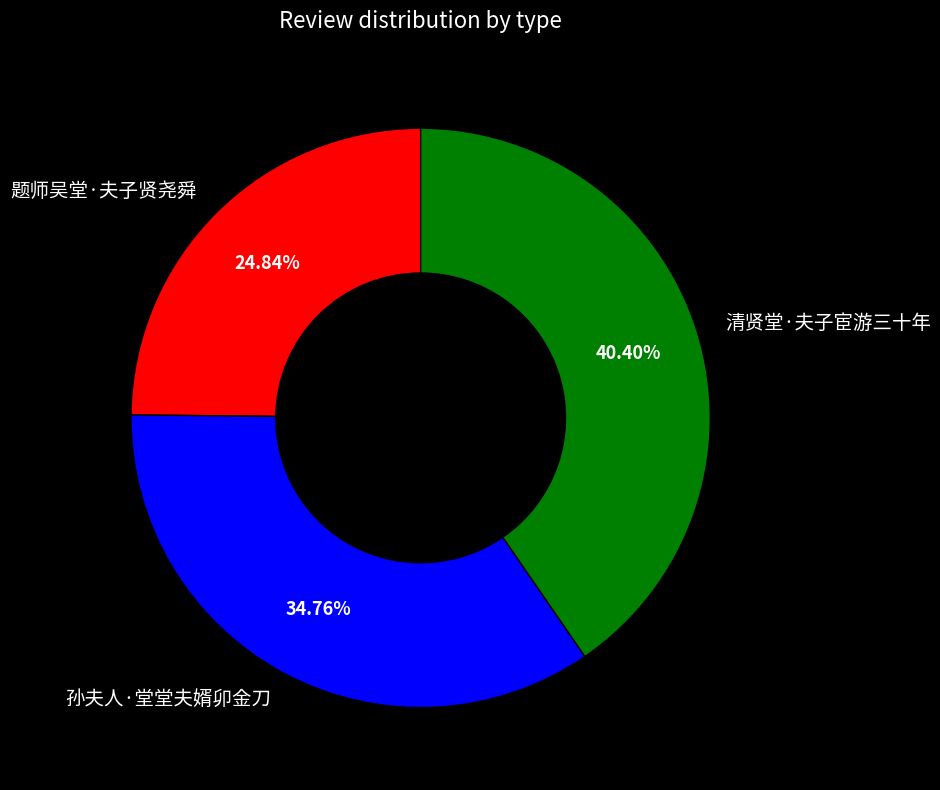

What is the largest slice in the pie chart?

清贤堂·夫子宦游三十年